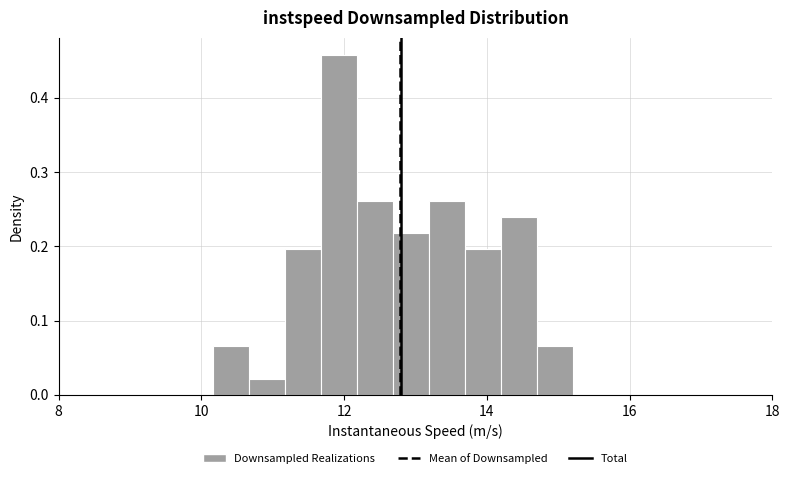

Read against the x-axis, roughly where is the centre of the tallest bar?

12.0